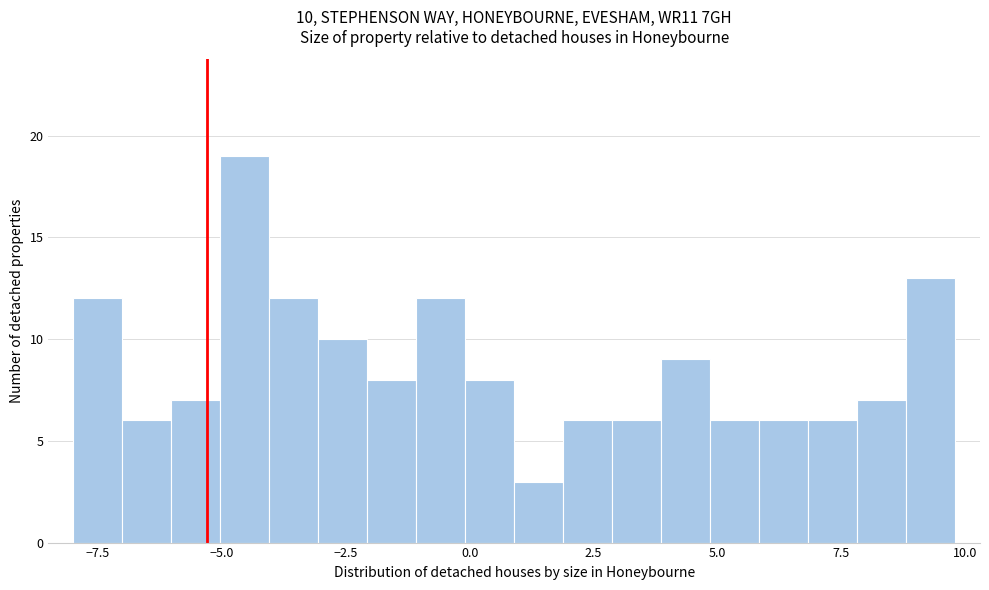

Read against the x-axis, roughly where is the centre of the tallest bar?

-4.5